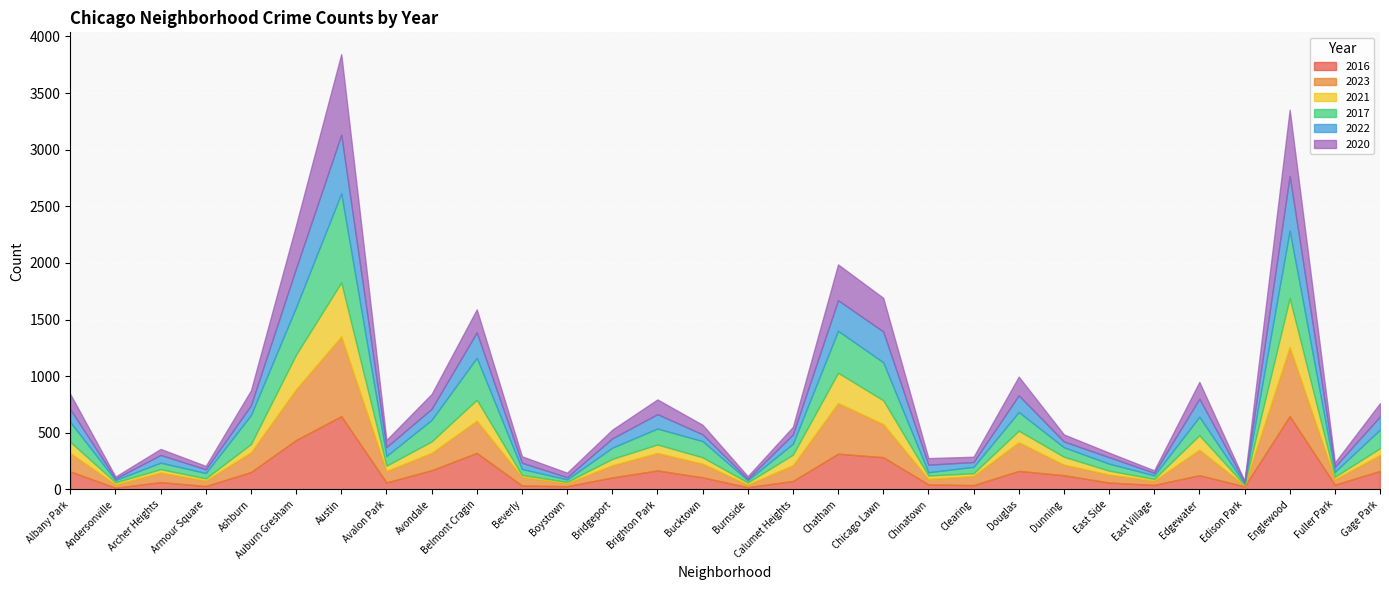

Reading right to left, extract all data points from this chart.

2016: Gage Park=164	Fuller Park=42	Englewood=648	Edison Park=27	Edgewater=126	East Village=40	East Side=61	Dunning=126	Douglas=164	Clearing=38	Chinatown=45	Chicago Lawn=285	Chatham=316	Calumet Heights=75	Burnside=20	Bucktown=107	Brighton Park=168	Bridgeport=106	Boystown=29	Beverly=35	Belmont Cragin=323	Avondale=170	Avalon Park=62	Austin=647	Auburn Gresham=437	Ashburn=154	Armour Square=30	Archer Heights=65	Andersonville=15	Albany Park=160
2023: Gage Park=141	Fuller Park=48	Englewood=610	Edison Park=8	Edgewater=225	East Village=38	East Side=71	Dunning=93	Douglas=253	Clearing=82	Chinatown=48	Chicago Lawn=292	Chatham=447	Calumet Heights=139	Burnside=23	Bucktown=121	Brighton Park=154	Bridgeport=108	Boystown=27	Beverly=76	Belmont Cragin=284	Avondale=153	Avalon Park=101	Austin=704	Auburn Gresham=449	Ashburn=174	Armour Square=49	Archer Heights=85	Andersonville=30	Albany Park=161
2021: Gage Park=59	Fuller Park=22	Englewood=432	Edison Park=5	Edgewater=128	East Village=15	East Side=34	Dunning=70	Douglas=102	Clearing=23	Chinatown=30	Chicago Lawn=211	Chatham=267	Calumet Heights=93	Burnside=19	Bucktown=56	Brighton Park=75	Bridgeport=56	Boystown=11	Beverly=17	Belmont Cragin=185	Avondale=101	Avalon Park=47	Austin=477	Auburn Gresham=305	Ashburn=73	Armour Square=19	Archer Heights=29	Andersonville=18	Albany Park=99
2017: Gage Park=165	Fuller Park=44	Englewood=596	Edison Park=13	Edgewater=163	East Village=32	East Side=62	Dunning=84	Douglas=165	Clearing=57	Chinatown=29	Chicago Lawn=335	Chatham=371	Calumet Heights=97	Burnside=20	Bucktown=143	Brighton Park=141	Bridgeport=99	Boystown=22	Beverly=53	Belmont Cragin=371	Avondale=190	Avalon Park=86	Austin=786	Auburn Gresham=419	Ashburn=256	Armour Square=47	Archer Heights=58	Andersonville=20	Albany Park=175
2022: Gage Park=116	Fuller Park=44	Englewood=483	Edison Park=14	Edgewater=159	East Village=22	East Side=57	Dunning=51	Douglas=147	Clearing=42	Chinatown=67	Chicago Lawn=272	Chatham=270	Calumet Heights=82	Burnside=12	Bucktown=60	Brighton Park=127	Bridgeport=82	Boystown=19	Beverly=55	Belmont Cragin=224	Avondale=98	Avalon Park=78	Austin=518	Auburn Gresham=344	Ashburn=86	Armour Square=33	Archer Heights=68	Andersonville=13	Albany Park=113
2020: Gage Park=117	Fuller Park=38	Englewood=584	Edison Park=10	Edgewater=149	East Village=22	East Side=40	Dunning=62	Douglas=165	Clearing=47	Chinatown=58	Chicago Lawn=297	Chatham=316	Calumet Heights=67	Burnside=23	Bucktown=84	Brighton Park=130	Bridgeport=77	Boystown=40	Beverly=57	Belmont Cragin=203	Avondale=131	Avalon Park=63	Austin=712	Auburn Gresham=382	Ashburn=132	Armour Square=30	Archer Heights=53	Andersonville=18	Albany Park=134